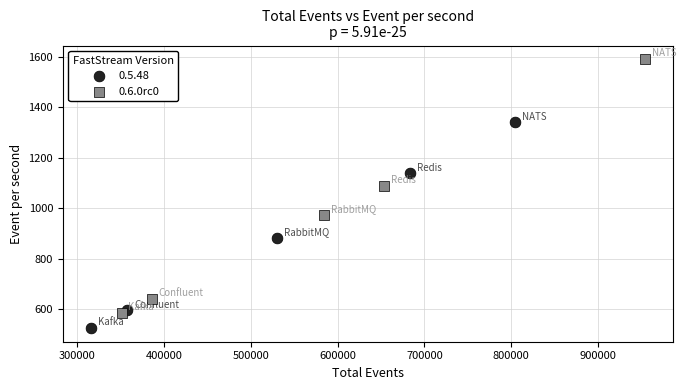

Which series reaches the minimum Y coordinate?

0.5.48